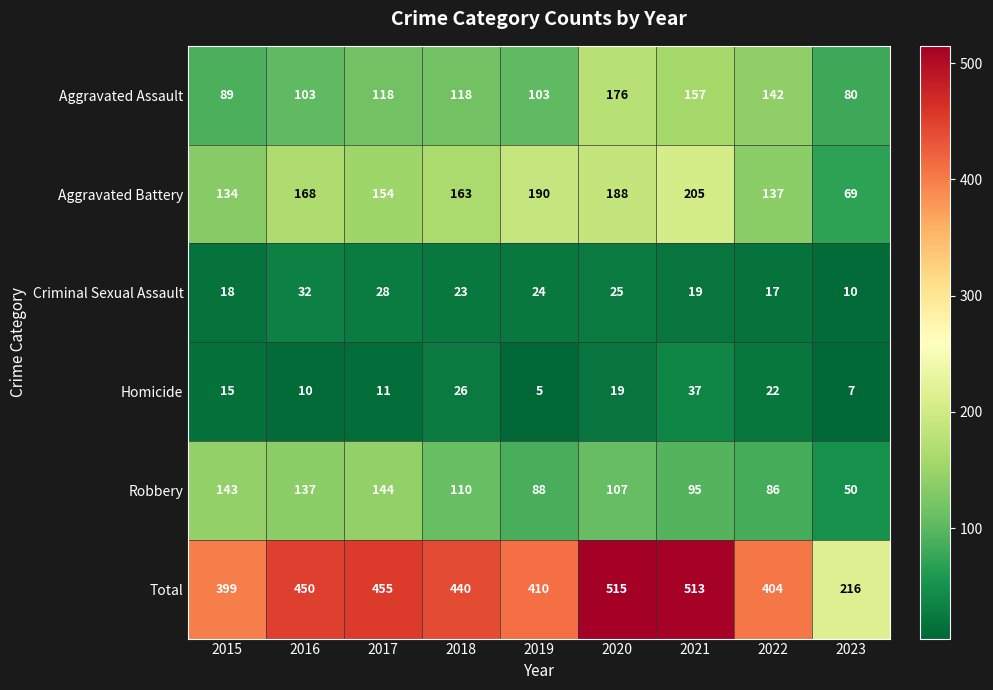

Which series has the largest total across all categories?

Total